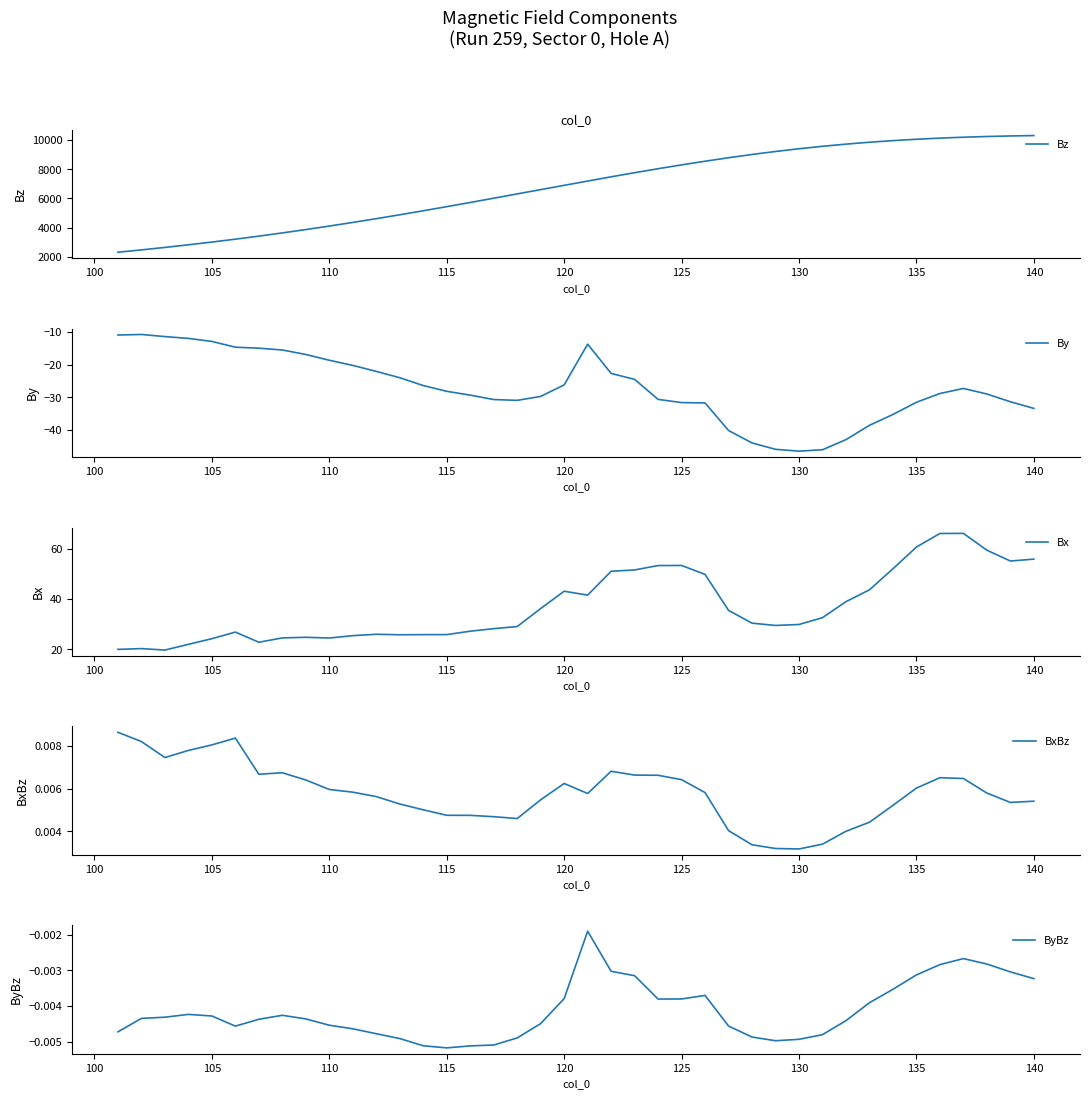

Which series has the largest total across all categories?

Bz